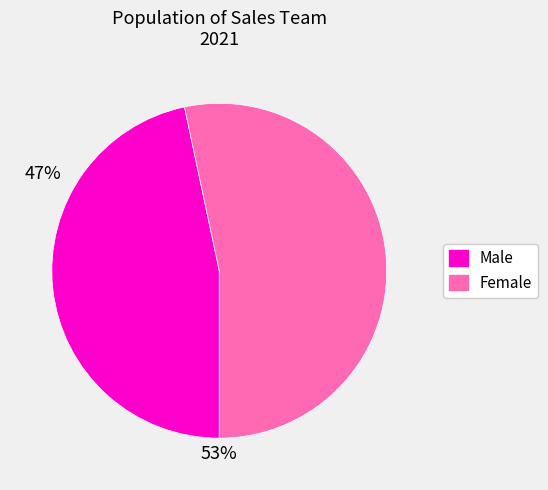

Is there a majority slice in this chart?

Yes